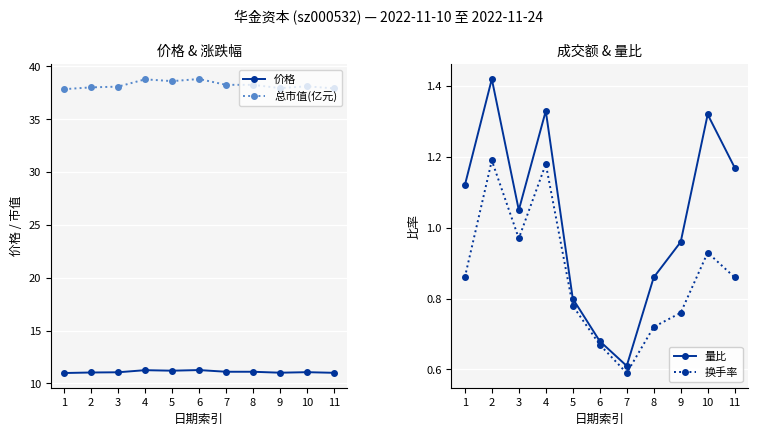

What is the sum of the 价格 values at 10 and 8?

22.2